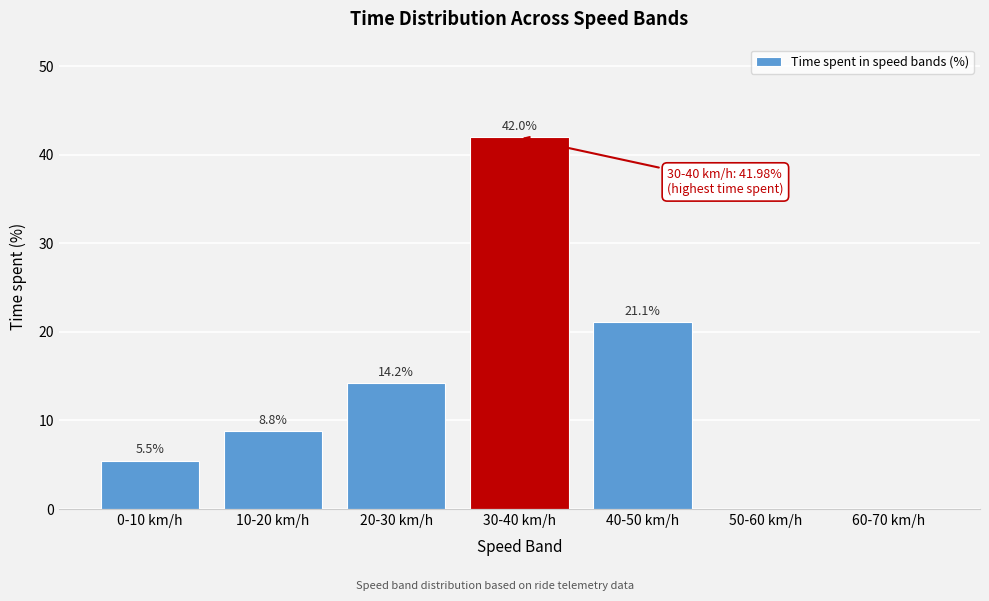

Reading left to right, what are all the values shown in this chart?

0-10 km/h=5.5	10-20 km/h=8.8	20-30 km/h=14.2	30-40 km/h=42.0	40-50 km/h=21.1	50-60 km/h=0.0	60-70 km/h=0.0